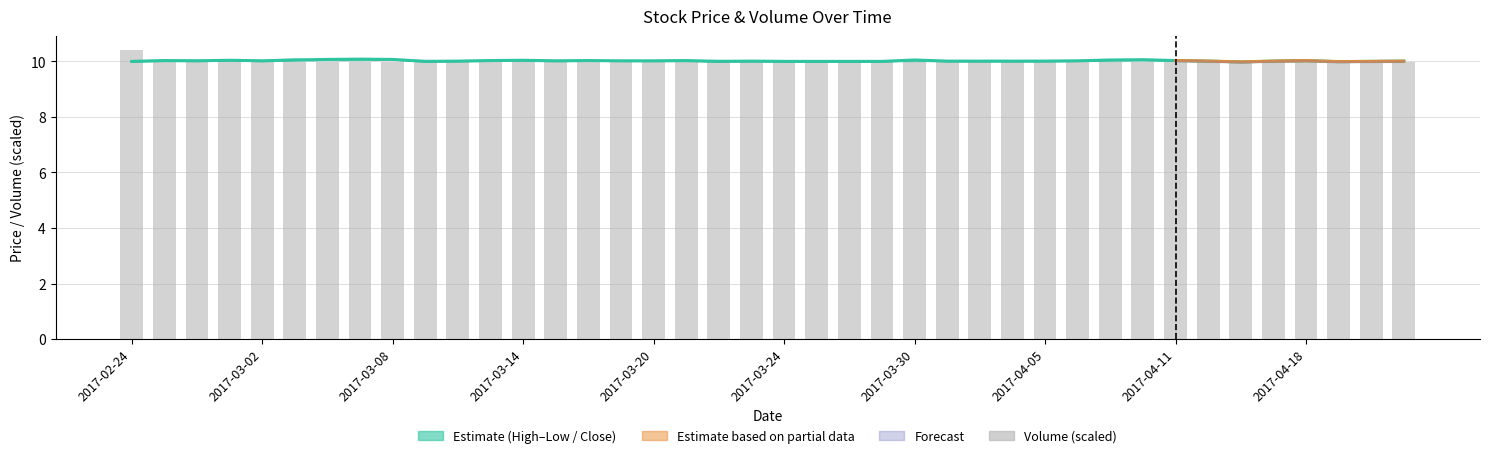

What is the total value across all series at 2017-03-14?

20.0